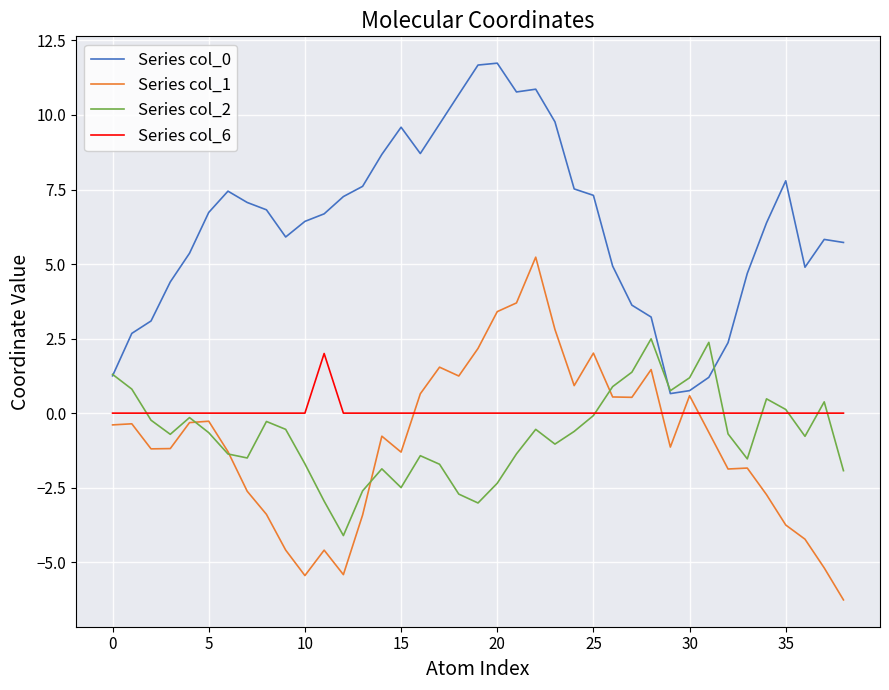

What is the minimum value for Series col_2?

-4.1